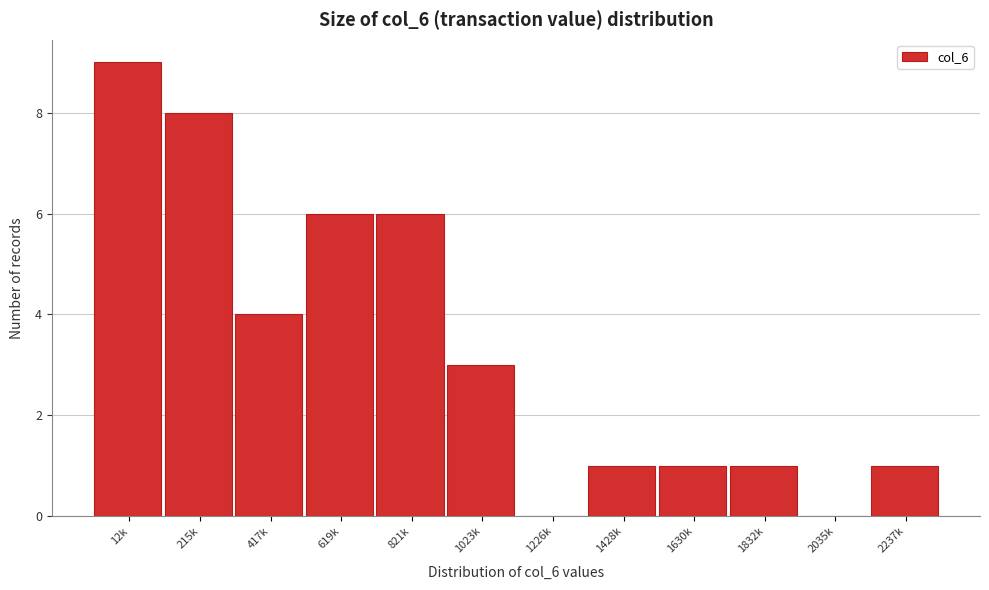

Reading left to right, what are all the values shown in this chart?

12k=9	215k=8	417k=4	619k=6	821k=6	1023k=3	1226k=0	1428k=1	1630k=1	1832k=1	2035k=0	2237k=1